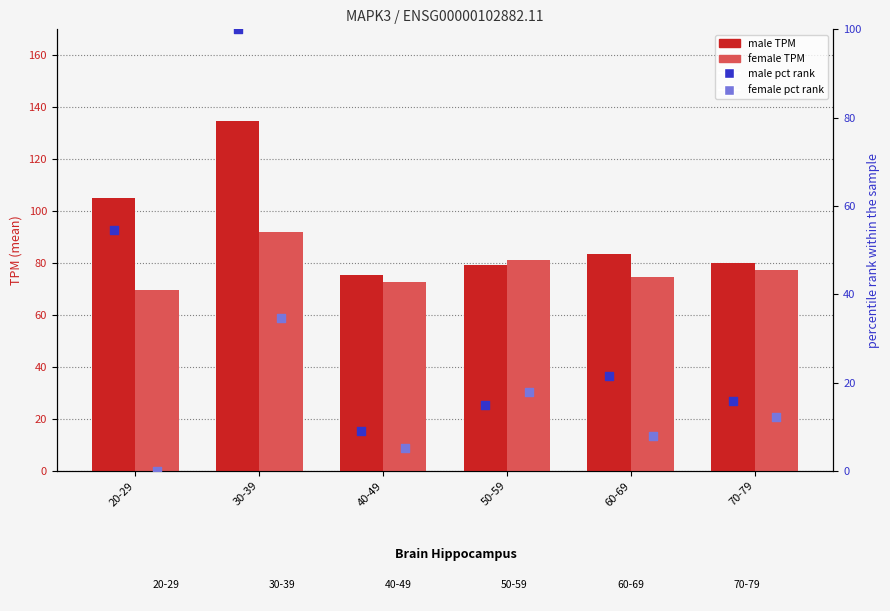

Which series contains the highest Y value?

male